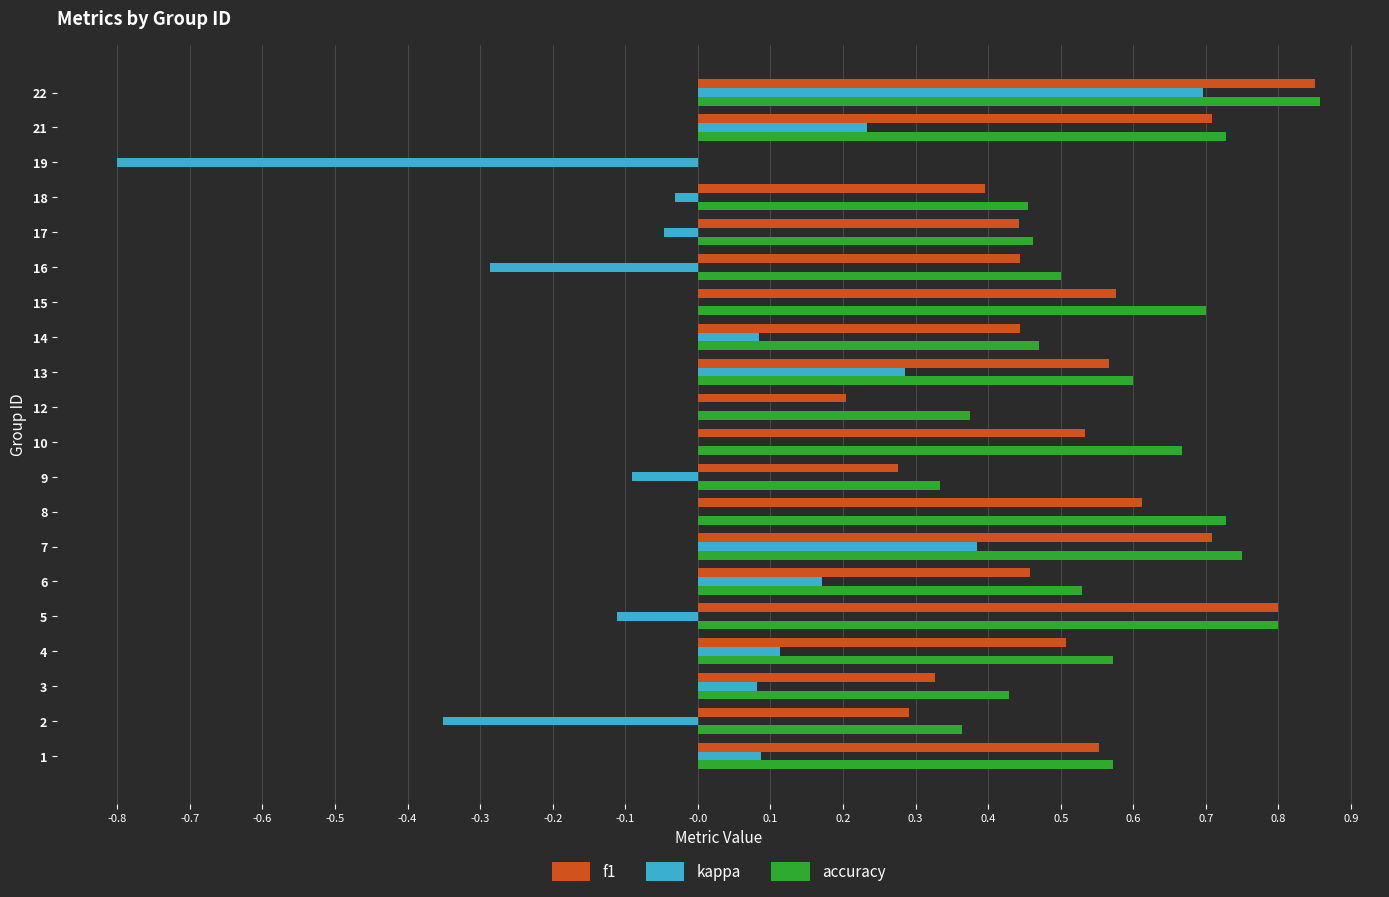

Is the value of kappa at 12 greater than the value of accuracy at 18?

No